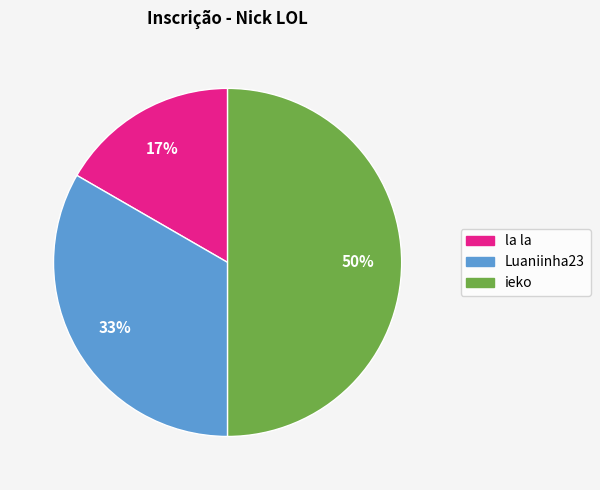

Does Luaniinha23 represent more than half of the total?

No